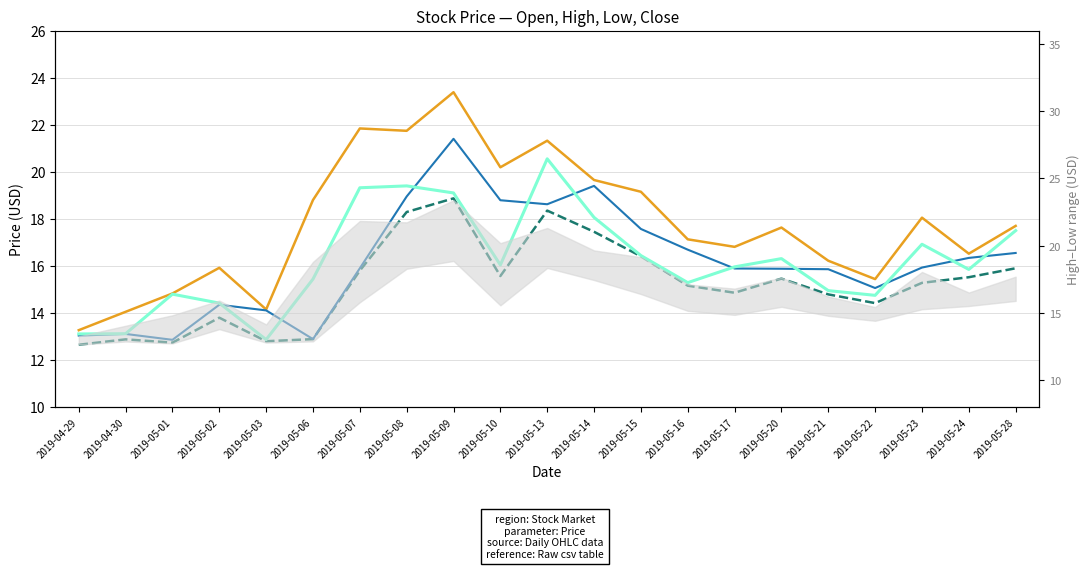

The value of Close at 2019-05-06 is 15.4. True or false?

True